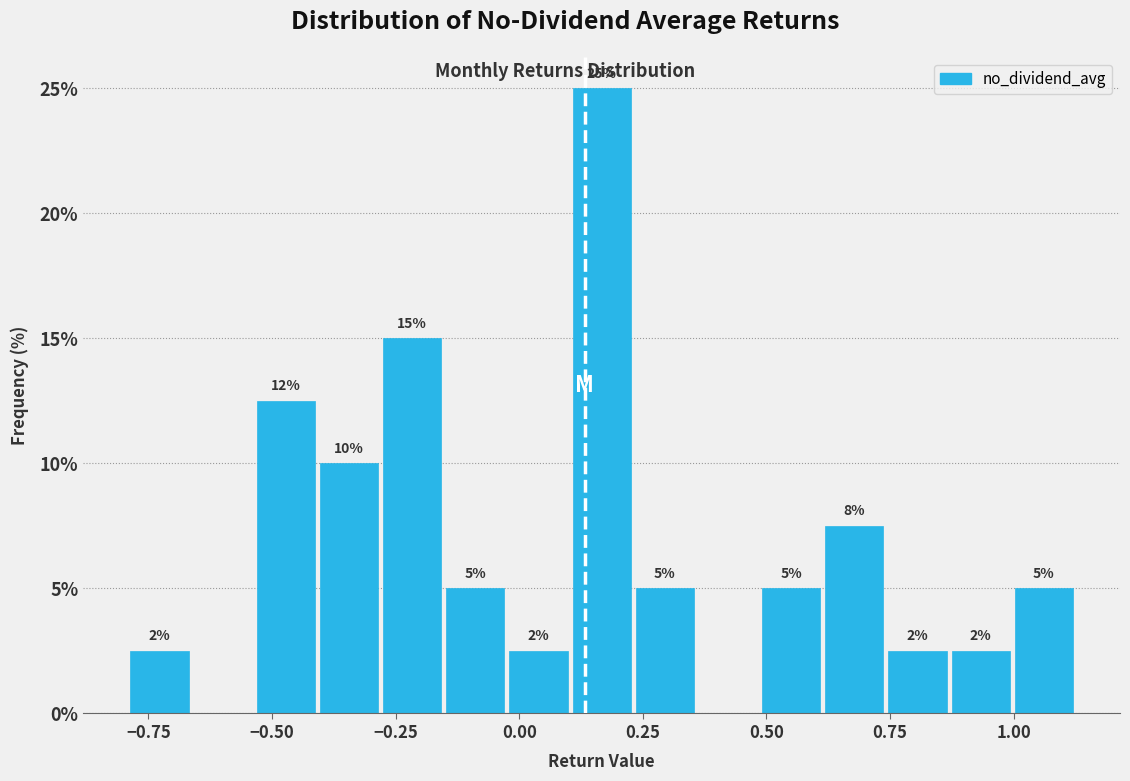

Around what value on the x-axis is the tallest bar? Give the approximate position of its centre, as read against the axis.

0.15